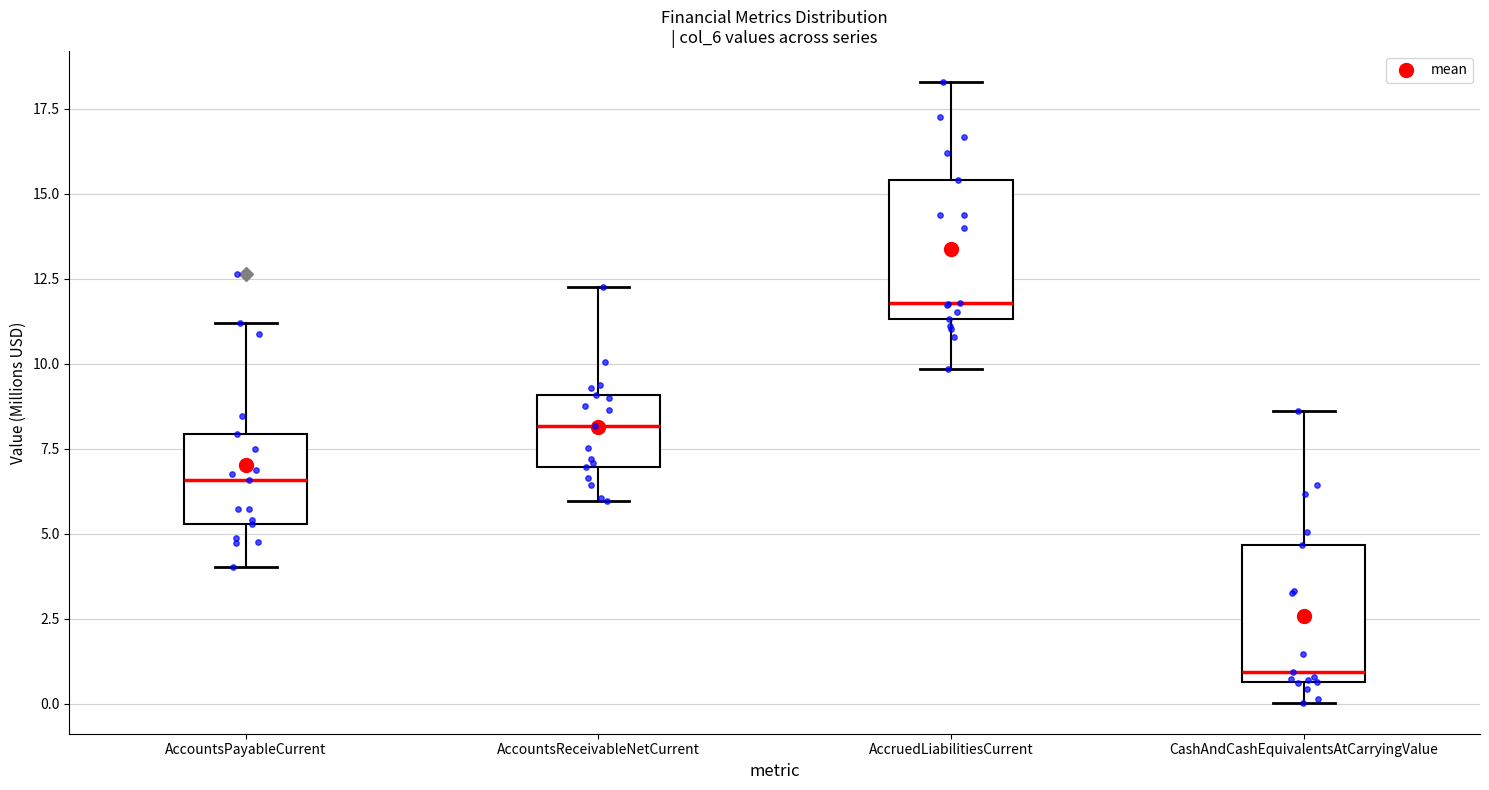

Which box has the lowest median line?

CashAndCashEquivalentsAtCarryingValue